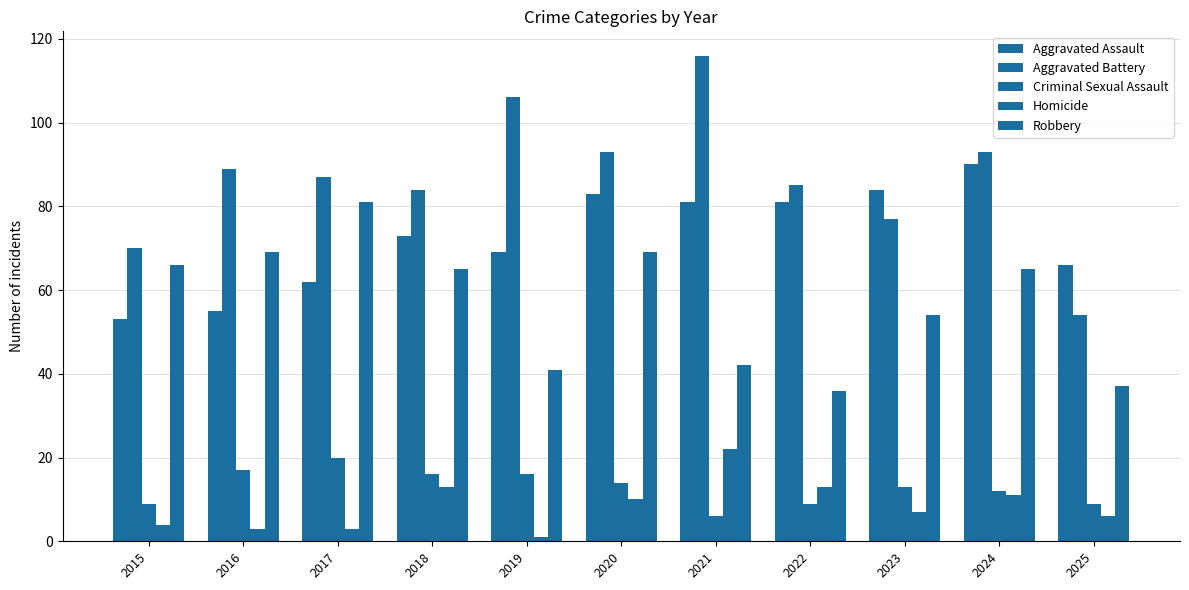

At how many categories does at least one series exceed 113?

1